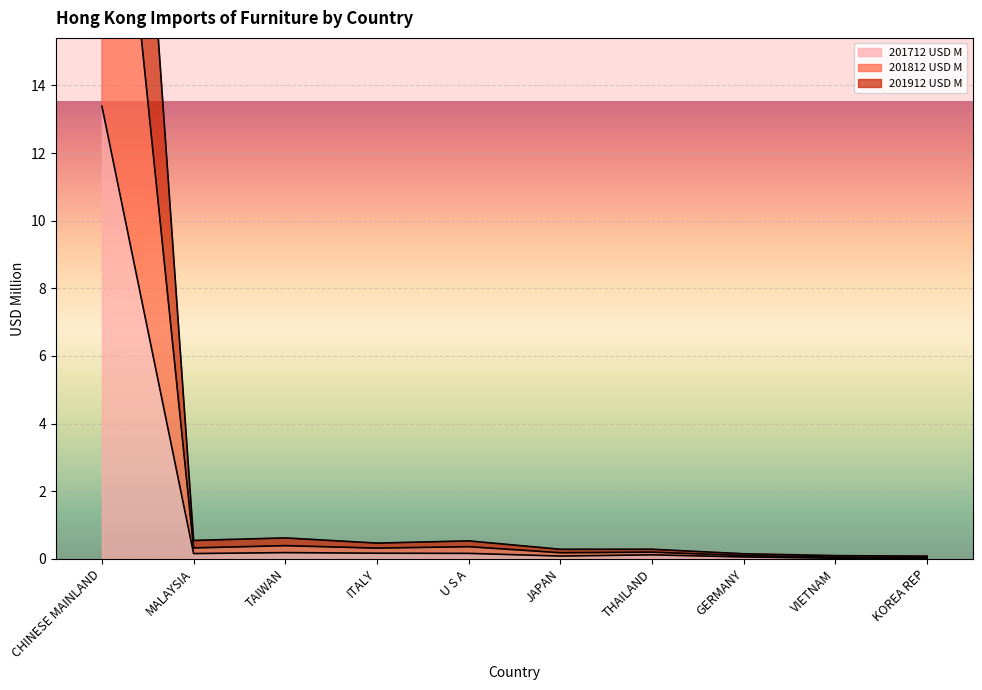

What is the maximum value for 201712 USD M?

13.4